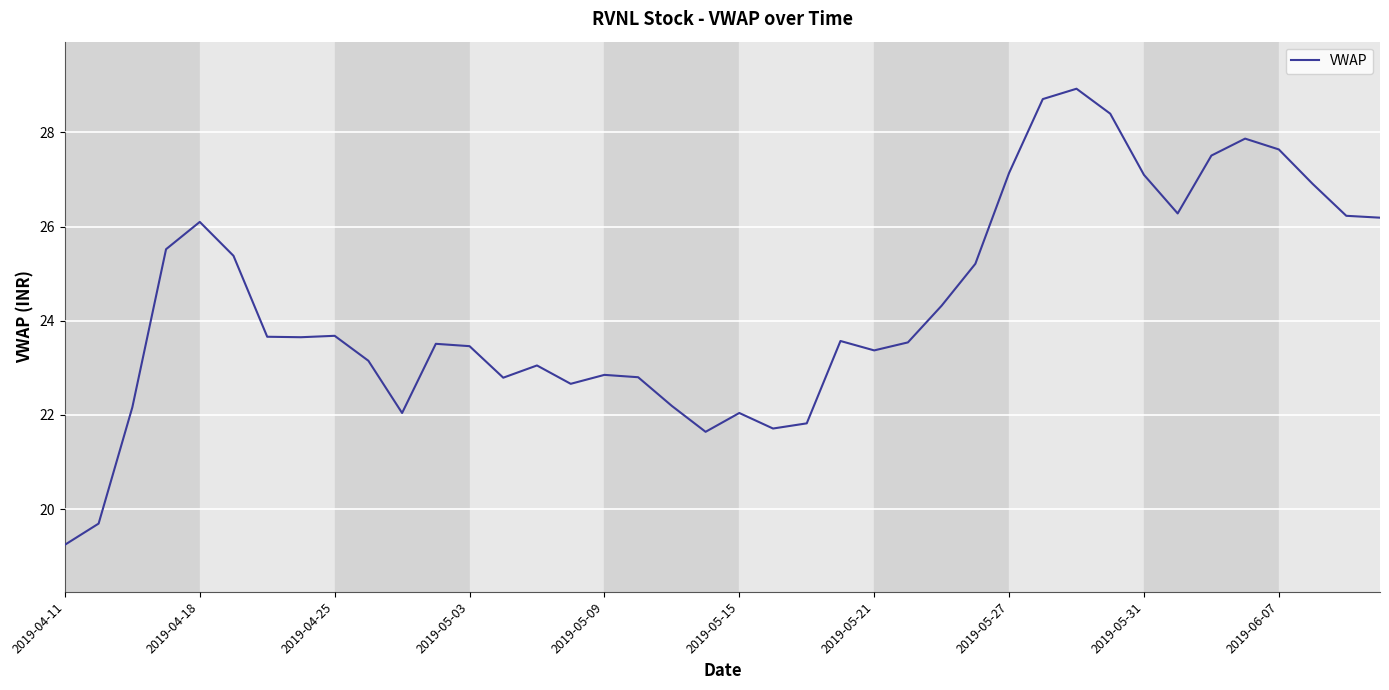

What is the minimum value shown in the chart?

19.2